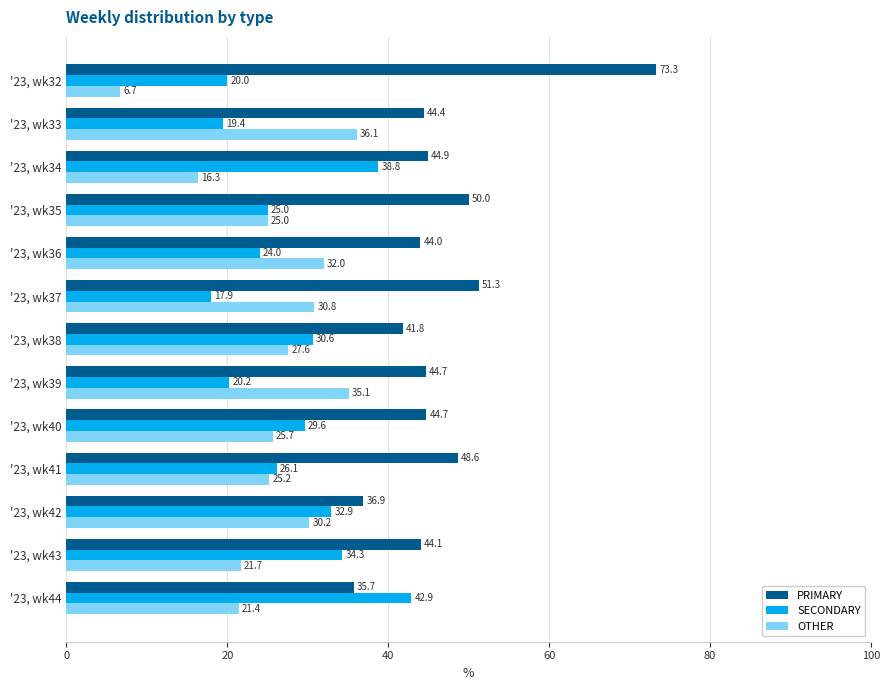

The SECONDARY series shows 17.9 at '23, wk37. True or false?

True